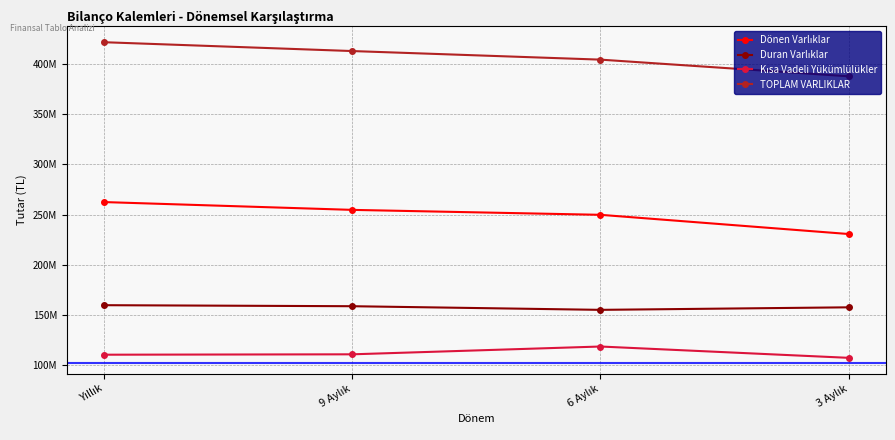

True or false: TOPLAM VARLIKLAR has more than 2 interior local peaks.

False